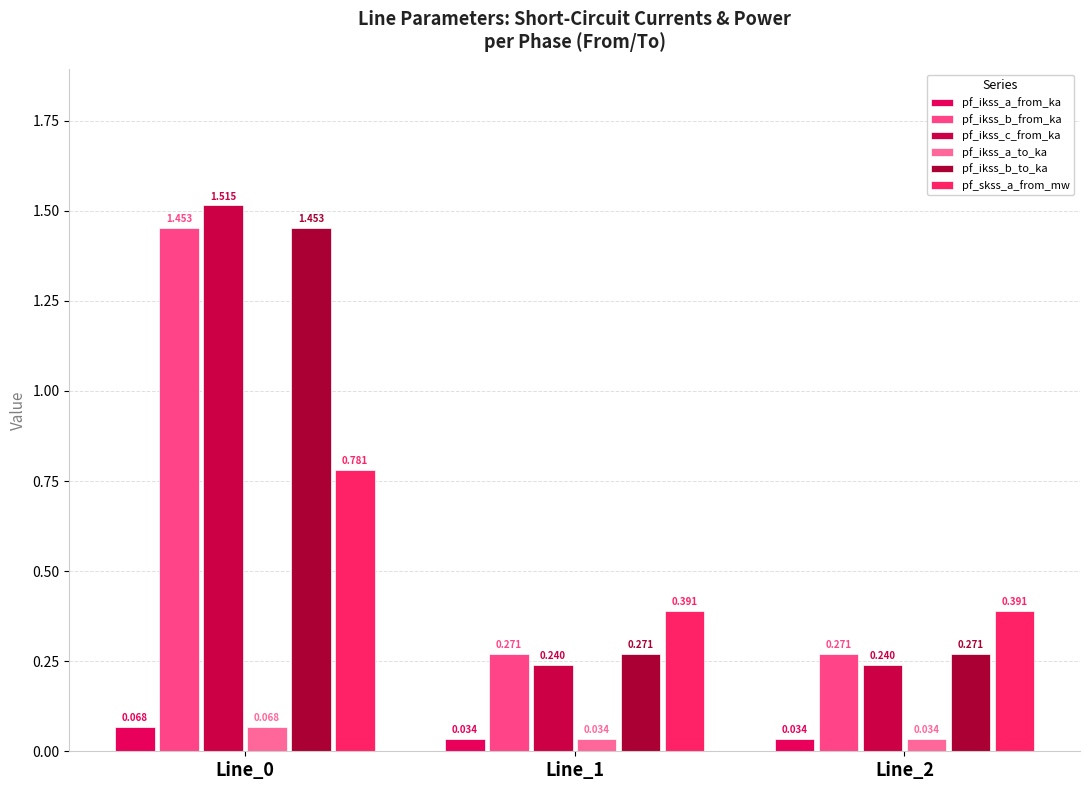

At which category does the chart reach its peak across all series?

Line_0